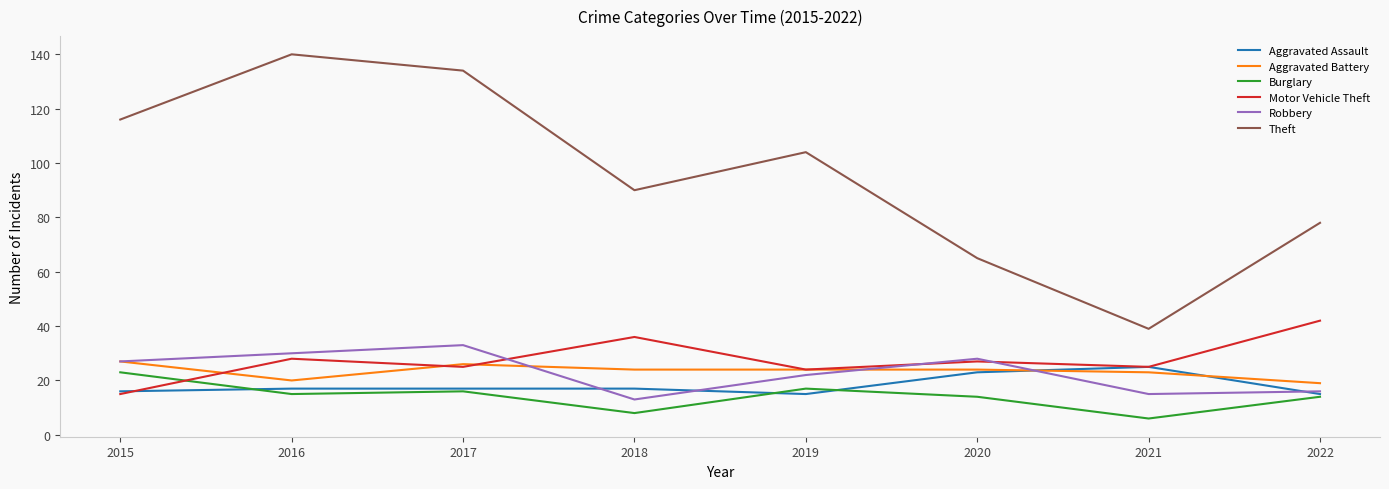

What is the difference between the Burglary values at 2020 and 2015?

9